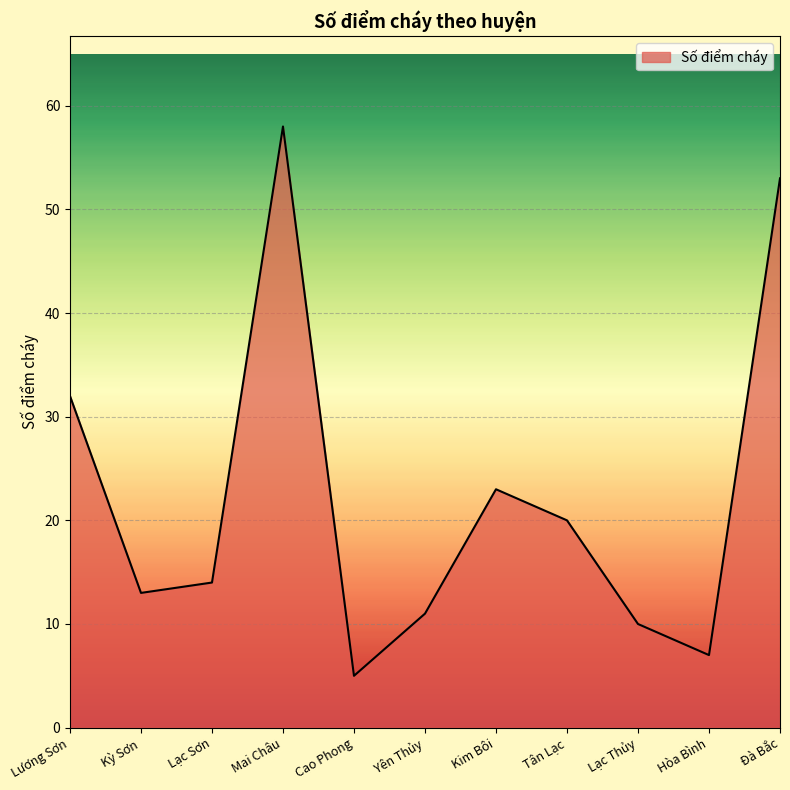

Reading left to right, list all the values displayed in this chart.

32	13	14	58	5	11	23	20	10	7	53